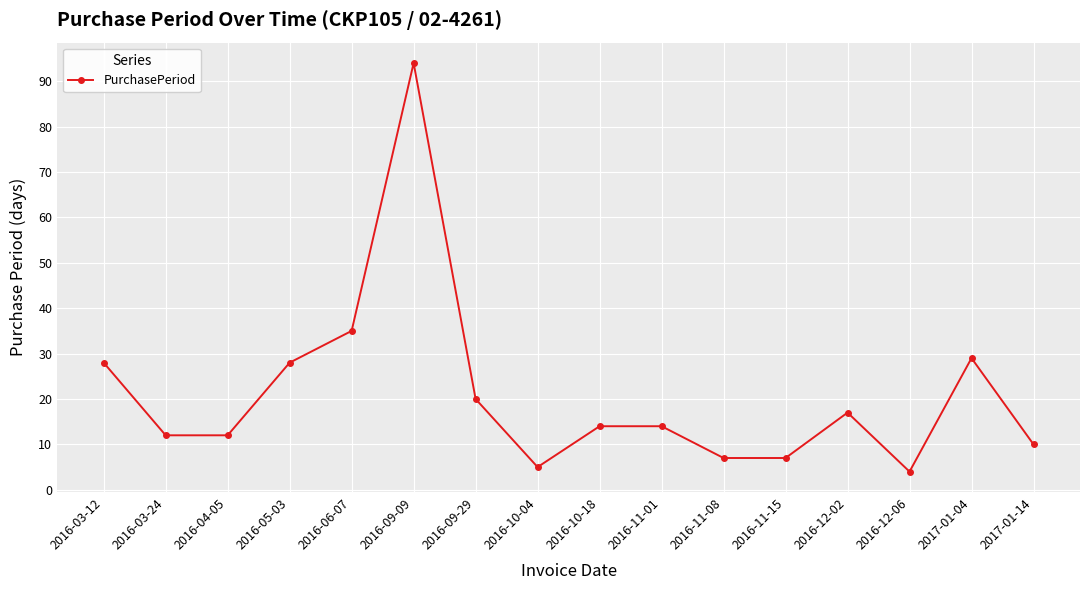

How many lines are shown in the chart?

1